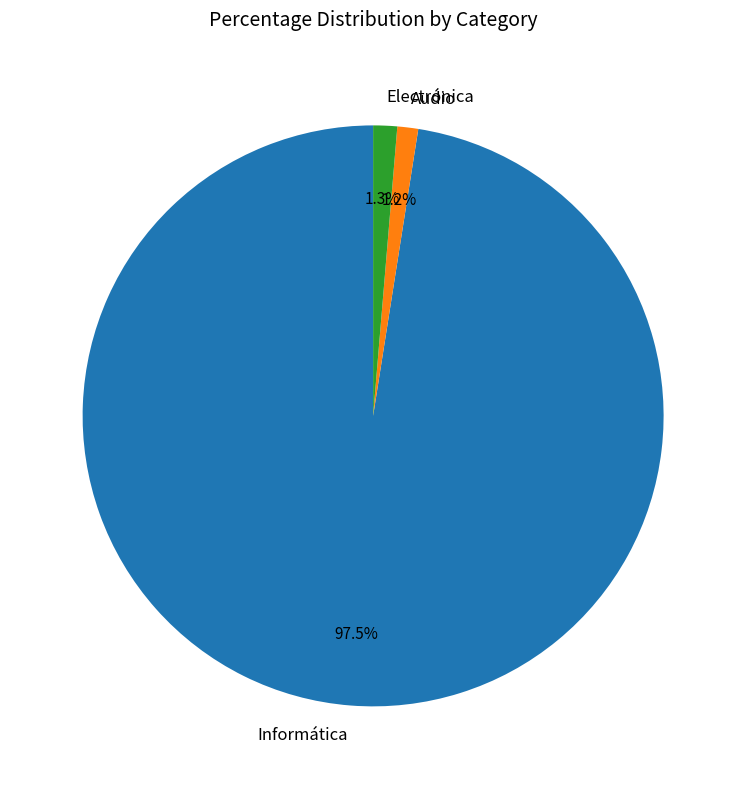

Do Audio and Informática together represent more than half of the pie?

Yes